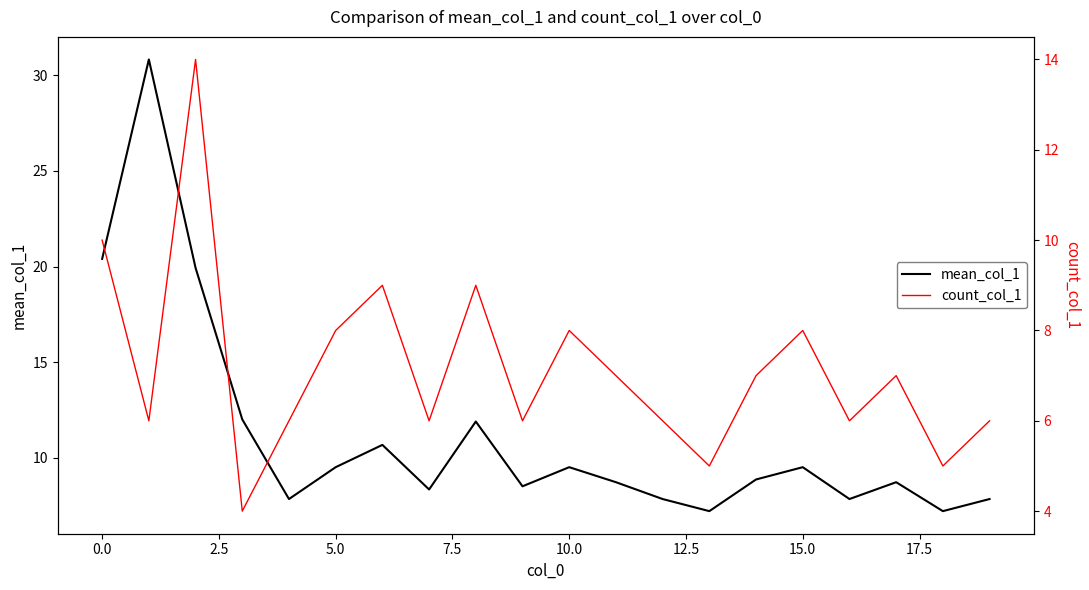

In mean_col_1, how many points are higher than both neighbors (excluding endpoints)?

6